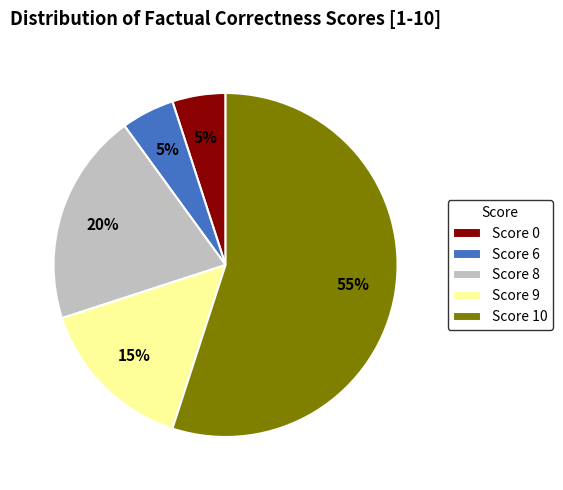

What is the majority slice?

Score 10